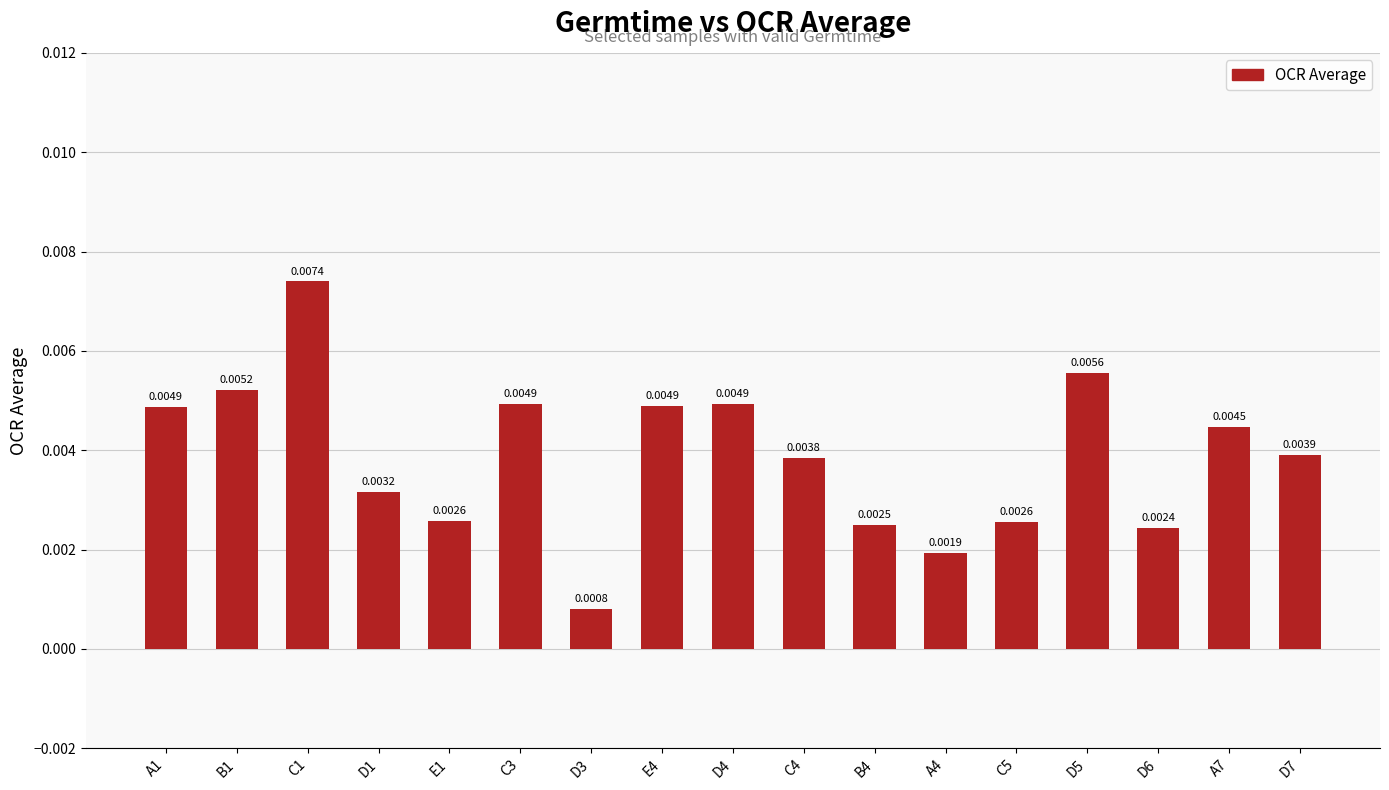

Which has a higher value, D4 or D7?

D4